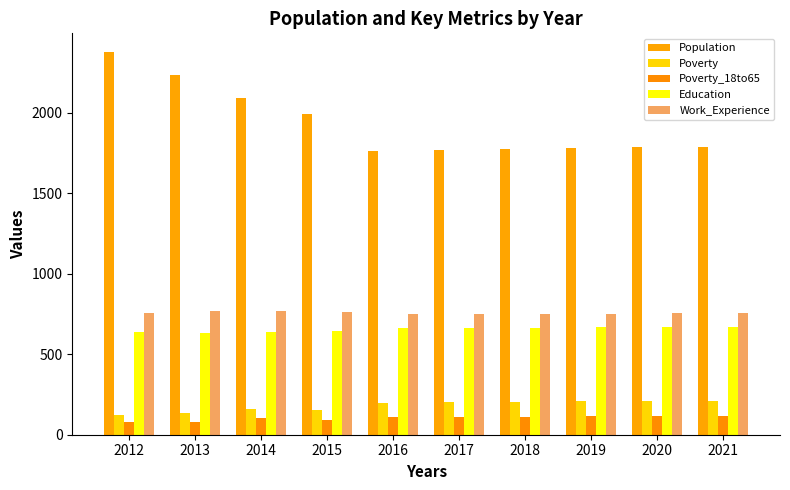

At which label does Population first exceed 1789?

2012